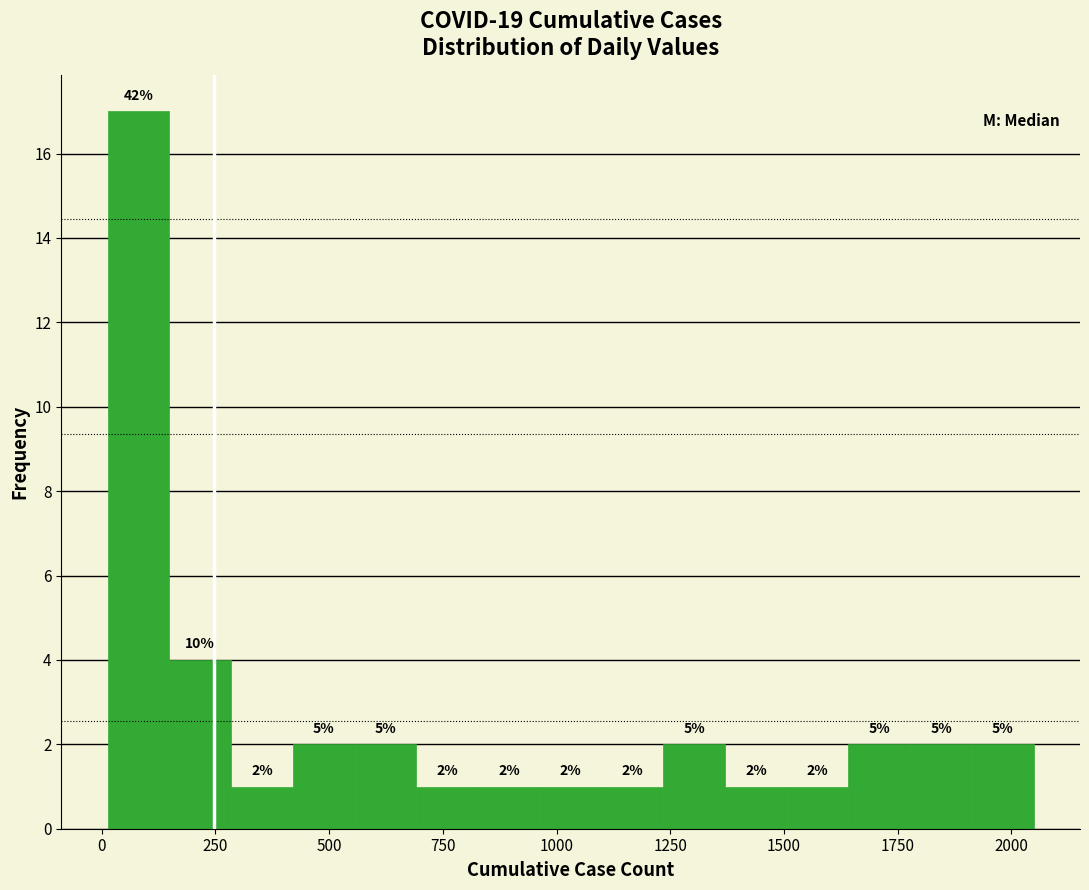

Read against the x-axis, roughly where is the centre of the tallest bar?

100